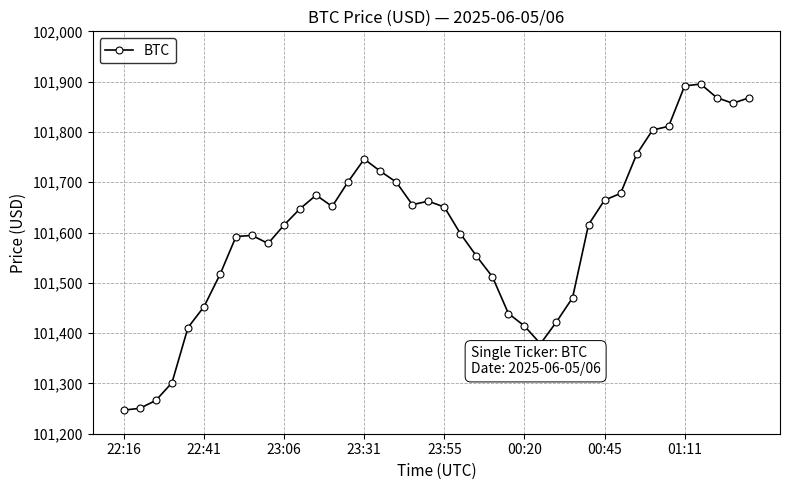

What is the greatest value displayed?

101895.1